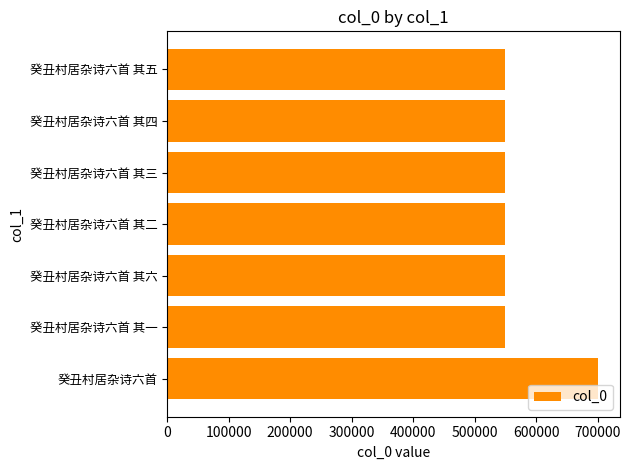

What is the difference between the maximum and minimum values?

151585